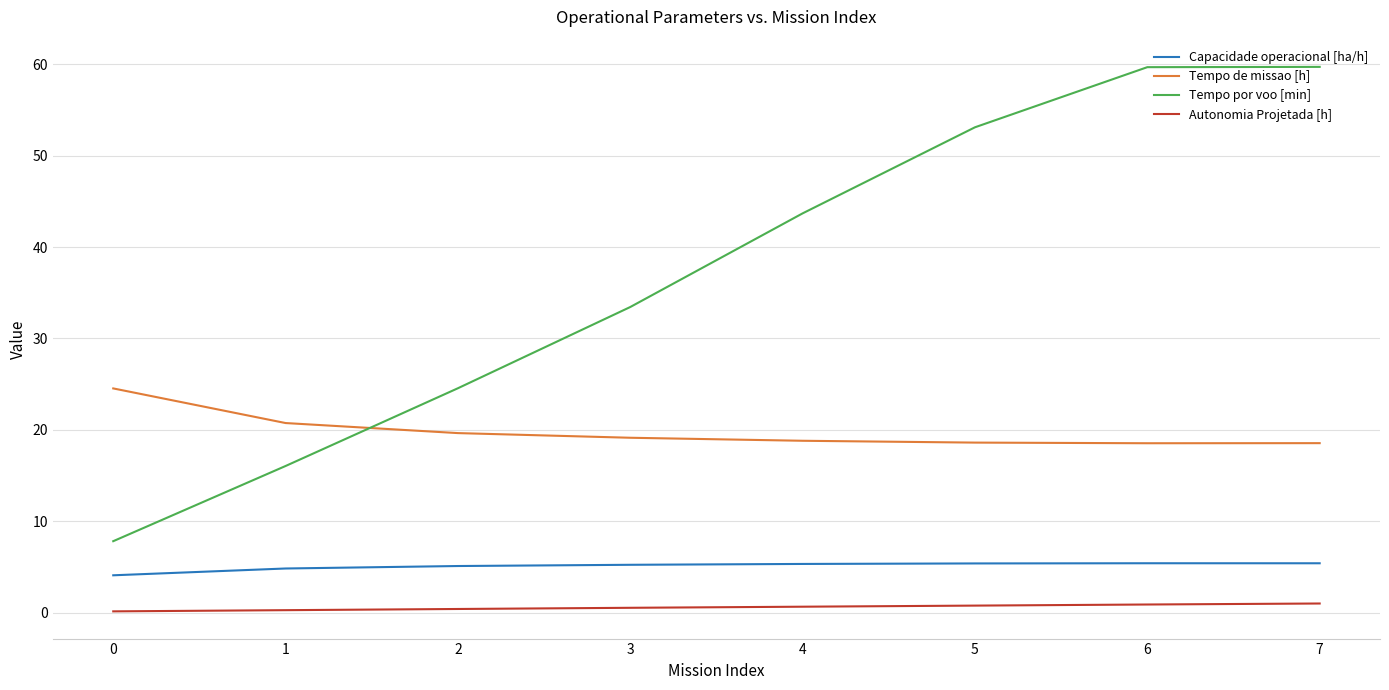

What is the approximate value of Tempo de missao [h] at 3?

19.1